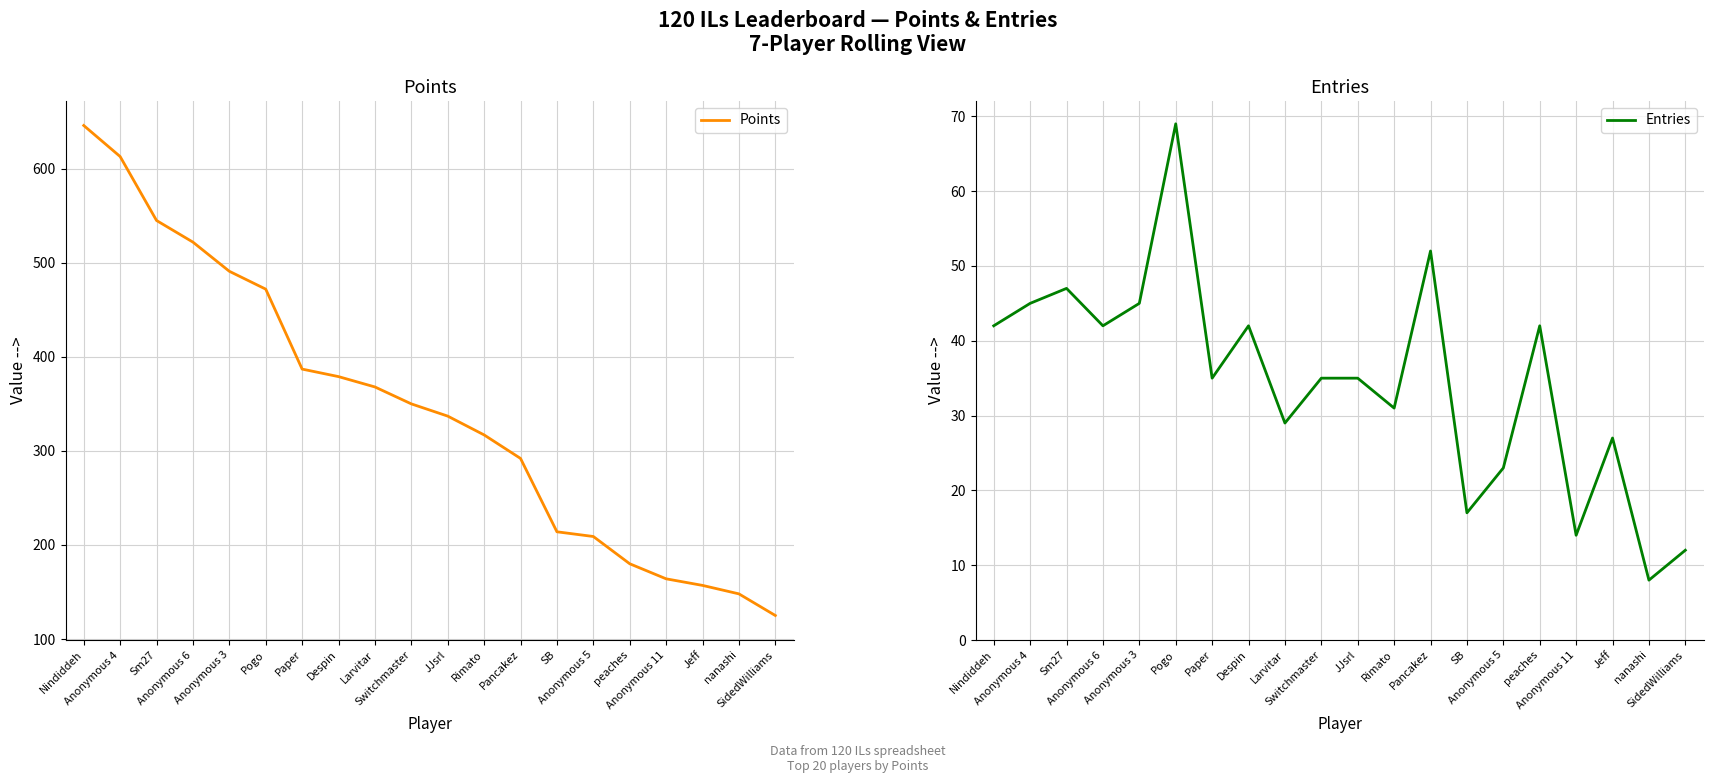

What is the label of the 12th point from the left?

Rimato